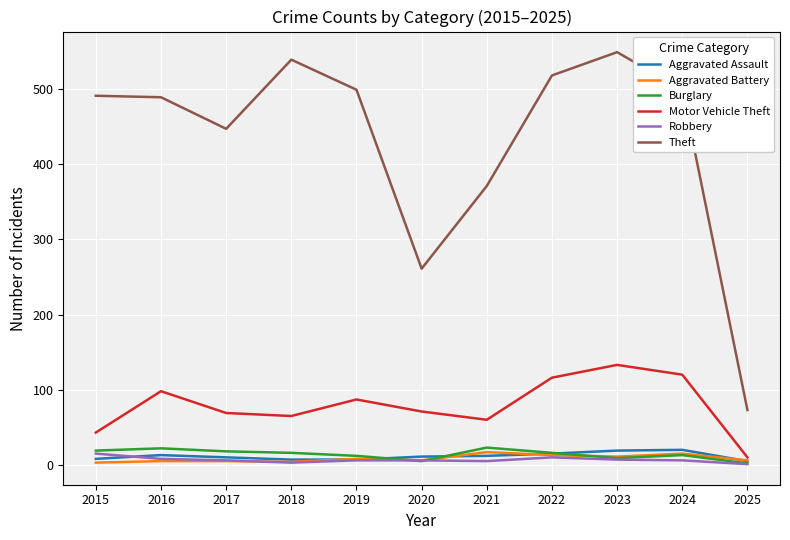

Which category has the highest value in the Robbery series?

2015